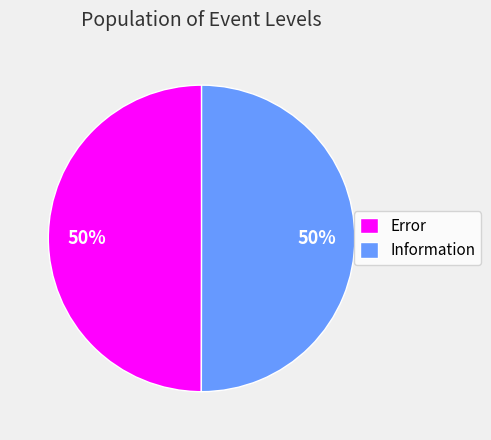

Combined, do Information and Error account for over 50%?

Yes